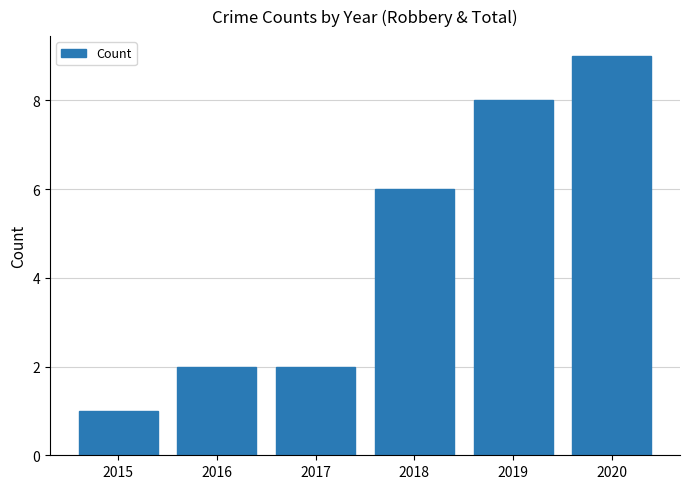

What is the value of the 5th bar from the left?

8